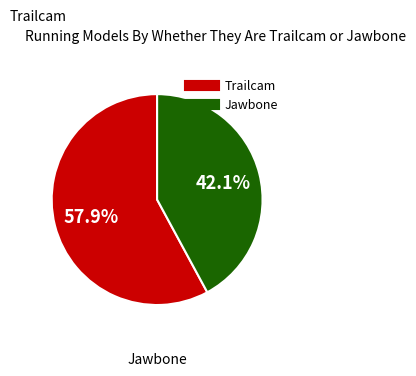

Which slice is the largest?

Trailcam